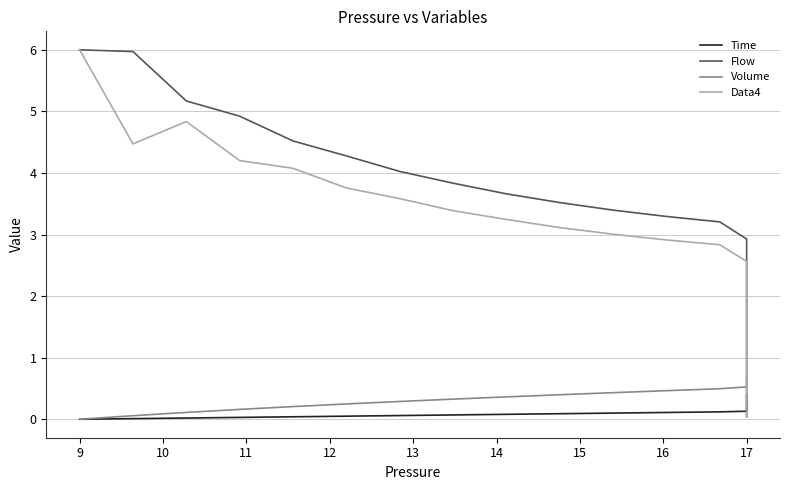

Rank the series at 11 from lowest to highest value.

Time, Volume, Data4, Flow